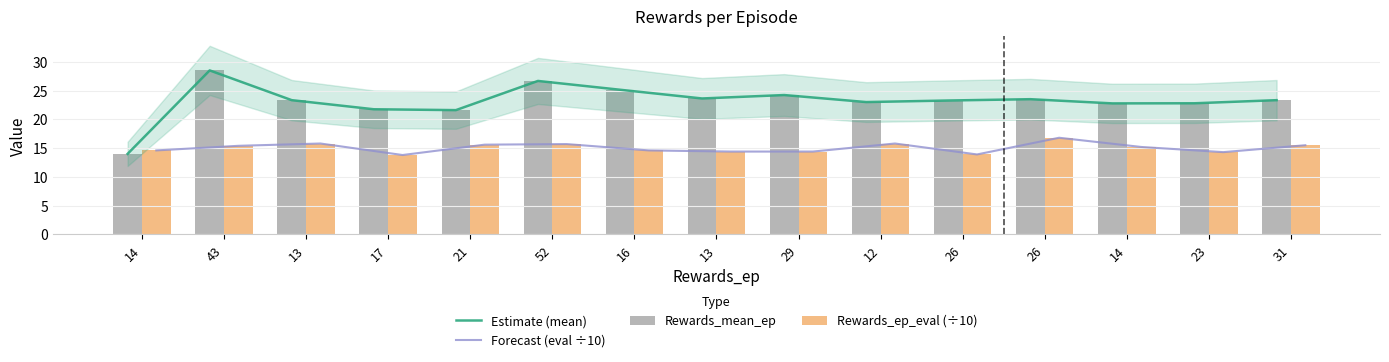

True or false: Rewards_mean_ep has a value of 38.2 at 21.

False